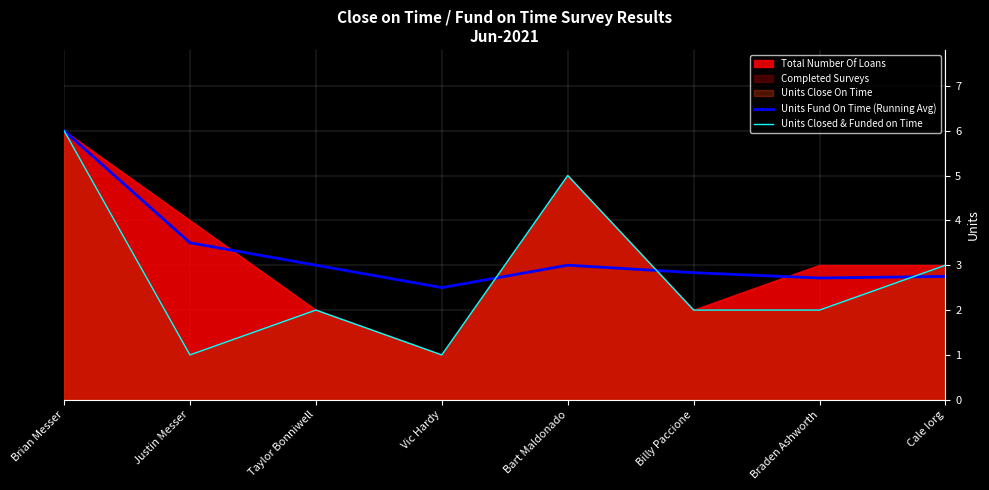

Which has a higher value, Vic Hardy or Billy Paccione?

Billy Paccione